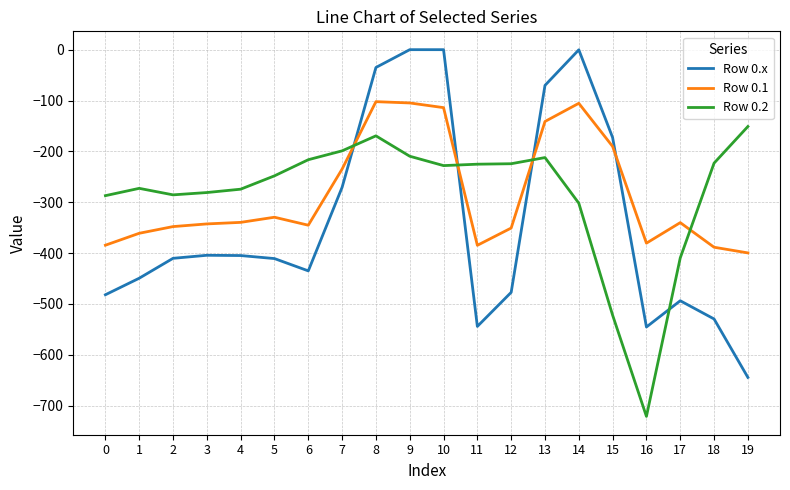

What is the spread (max minus min) of values at 0?

194.9